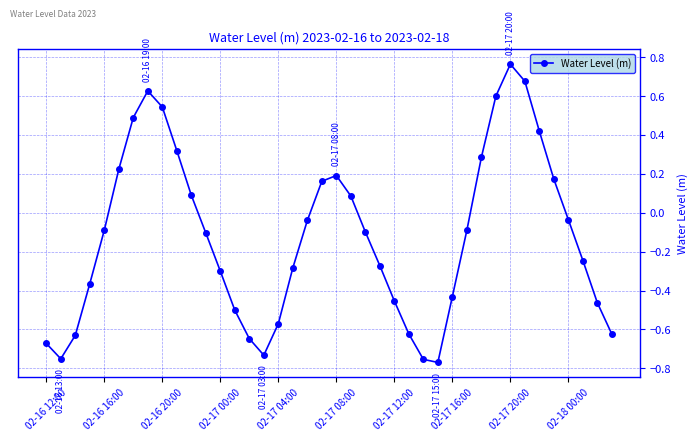

What is the sum of all values?

-4.9